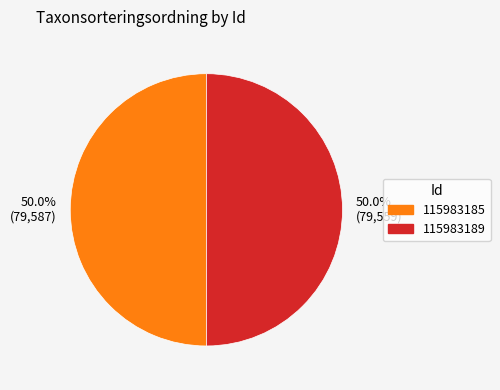

What is the ratio of the value at 50.0% (79,559) to the value at 50.0% (79,587)?

1.0